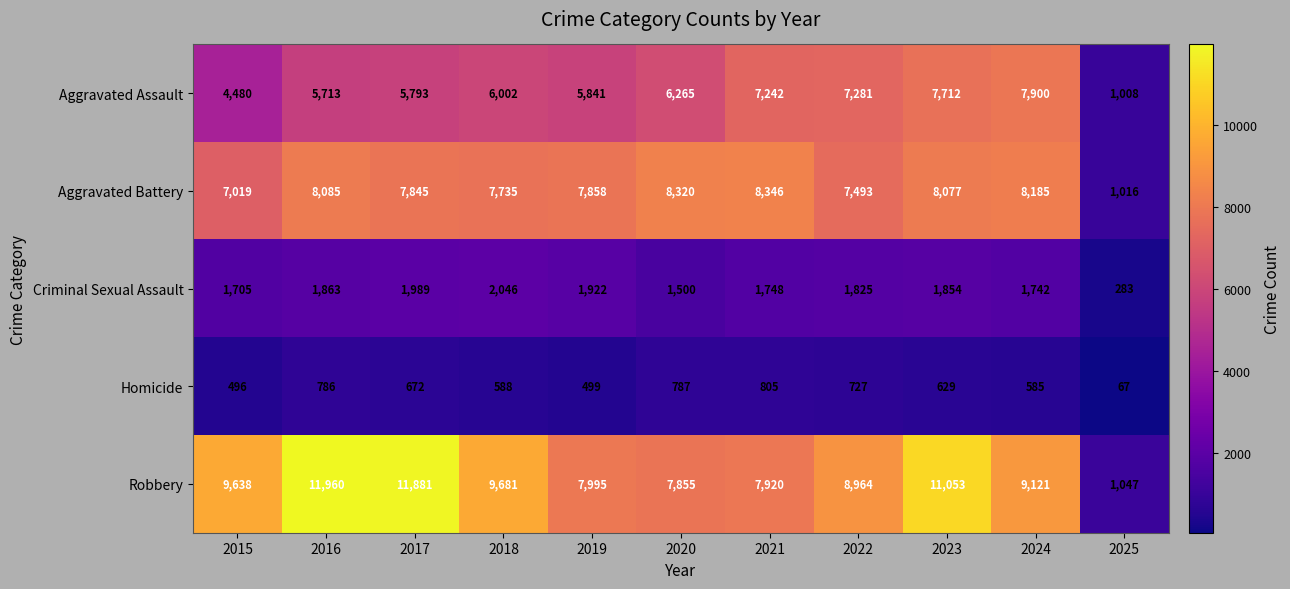

What is the smallest value displayed?

67